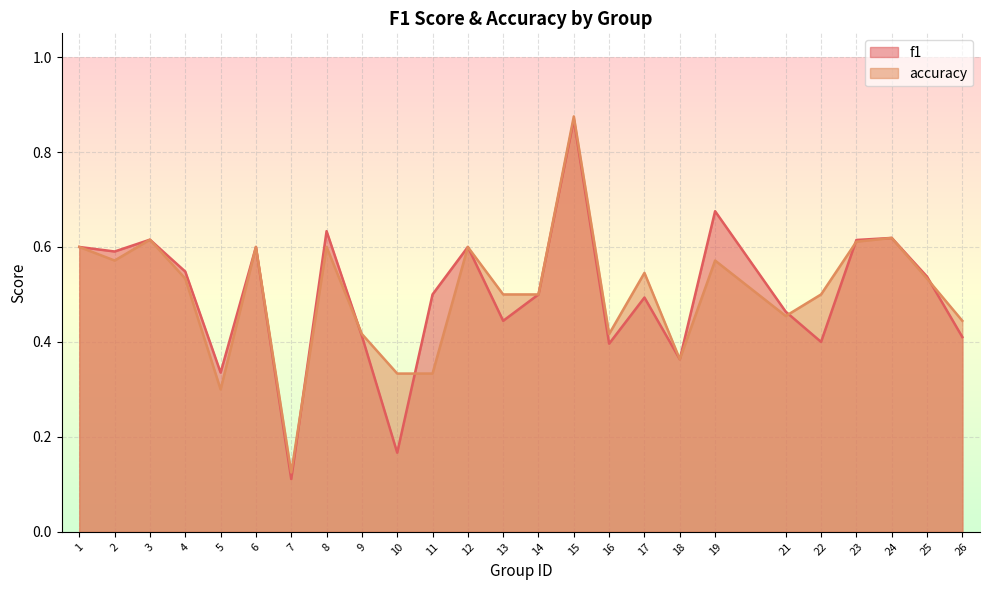

What is the maximum value shown in the chart?

0.9